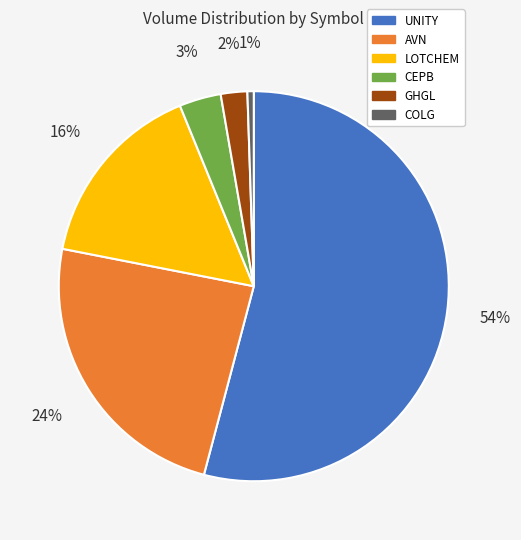

Is there a majority slice in this chart?

Yes